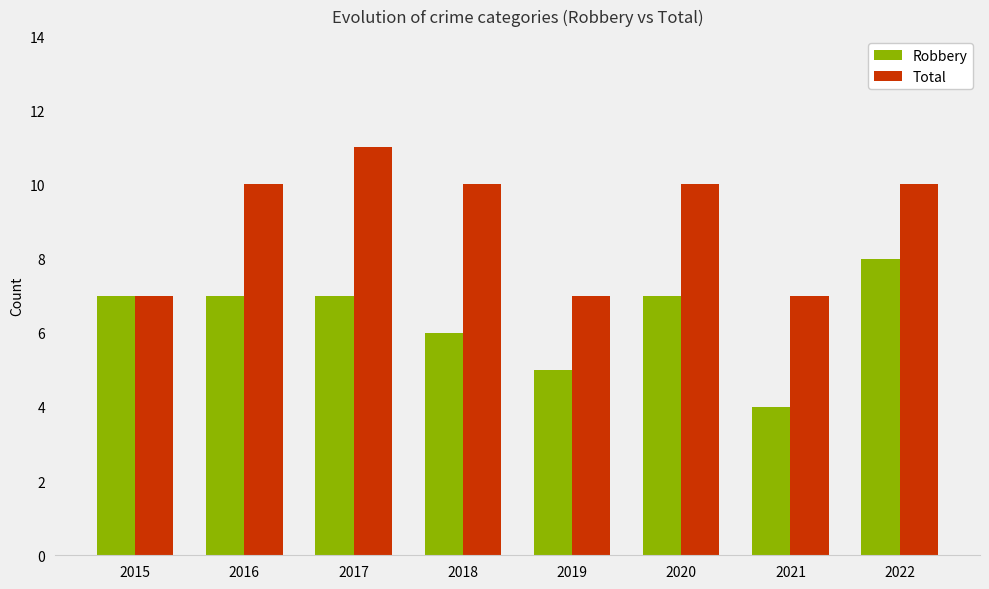

What is the value of the Total bar at the 3rd from the left?

11